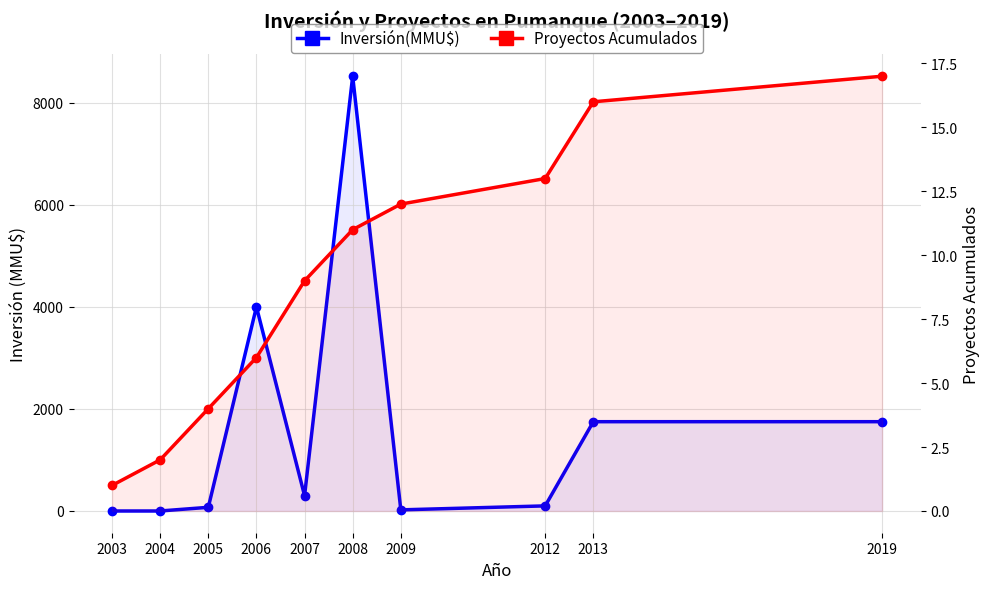

How many values in the Inversión(MMU$) series are below 300?

5